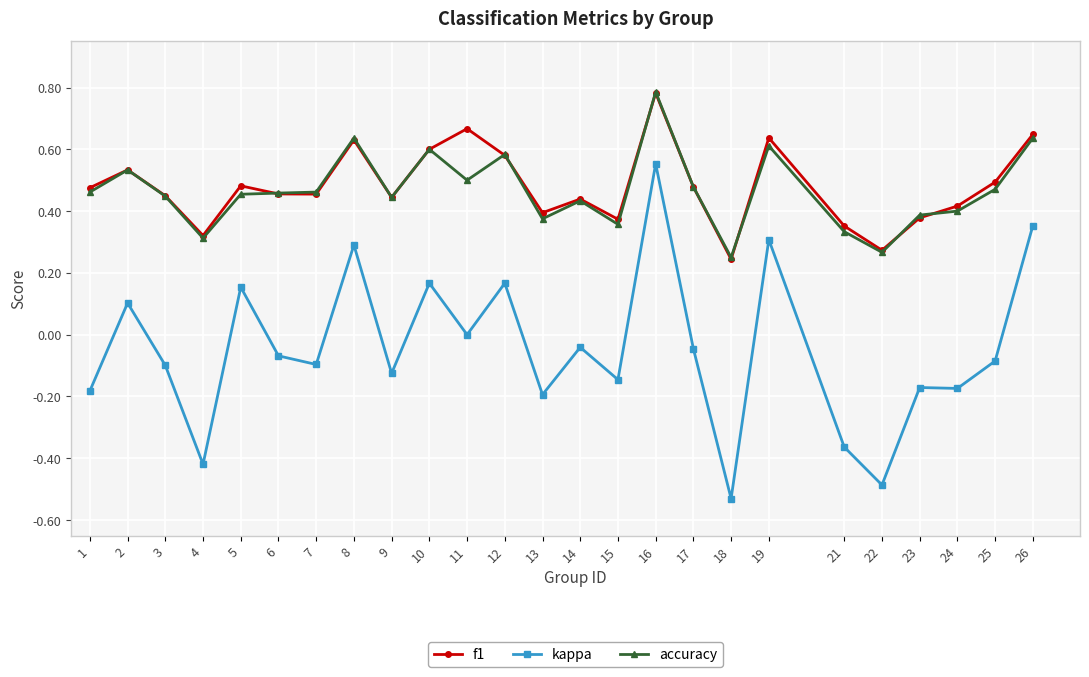

How many interior local valleys does the f1 series have?

7